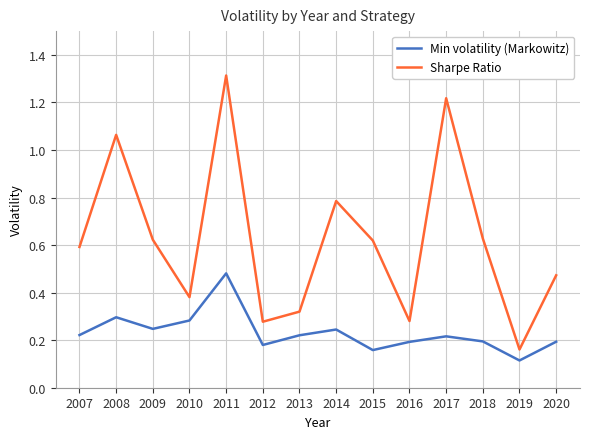

What is the minimum value for Min volatility (Markowitz)?

0.1